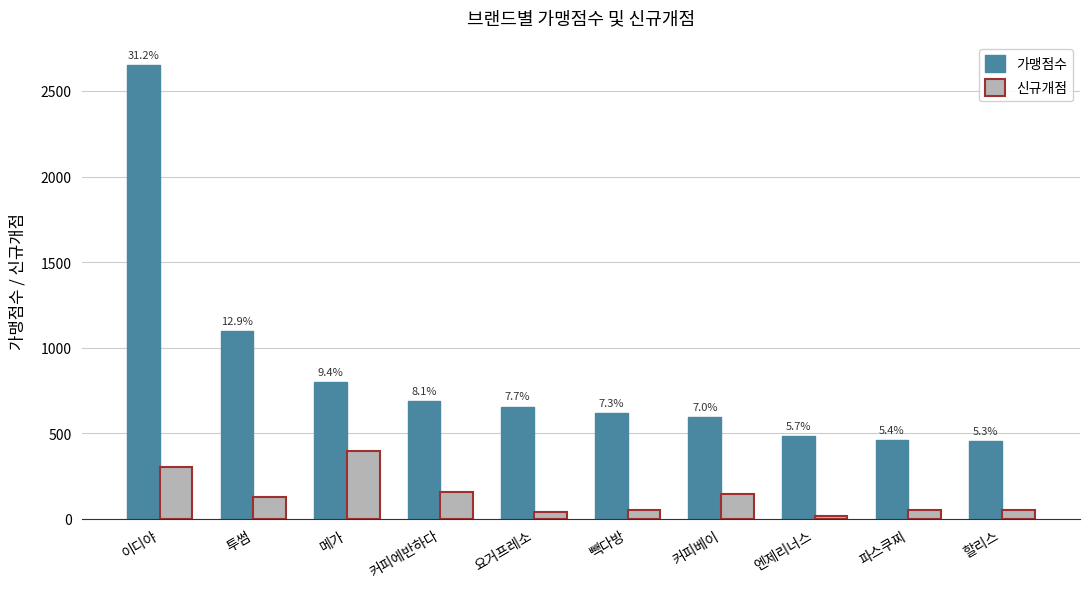

What are all the series names shown in the legend?

가맹점수, 신규개점